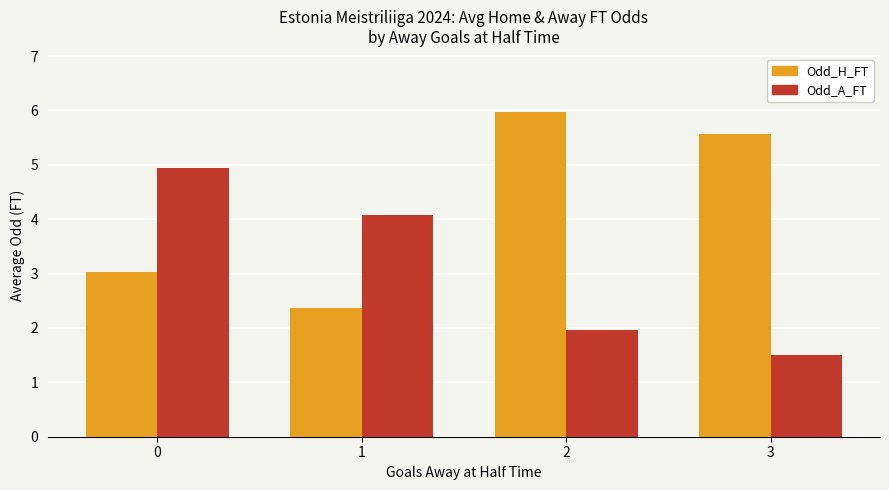

What is the difference between the maximum and minimum values in the Odd_A_FT series?

3.4